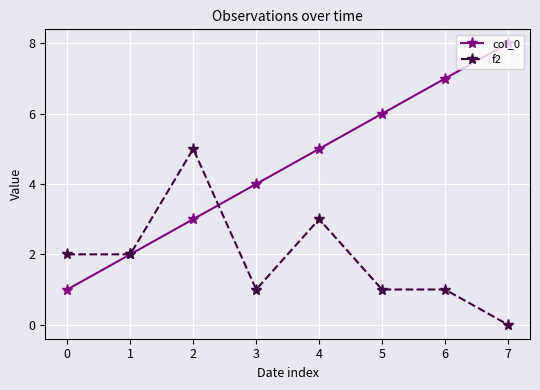

True or false: col_0 has a value of 3 at 5.

False